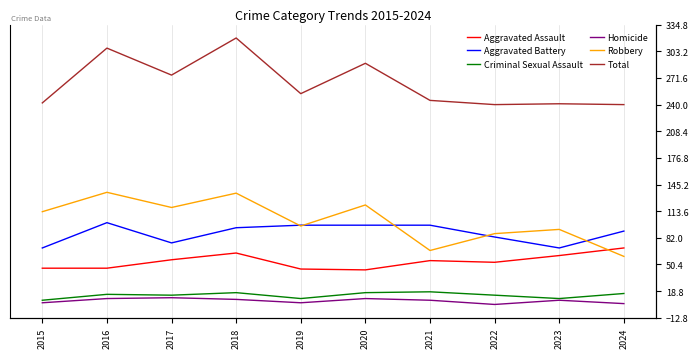

How many lines are shown in the chart?

6